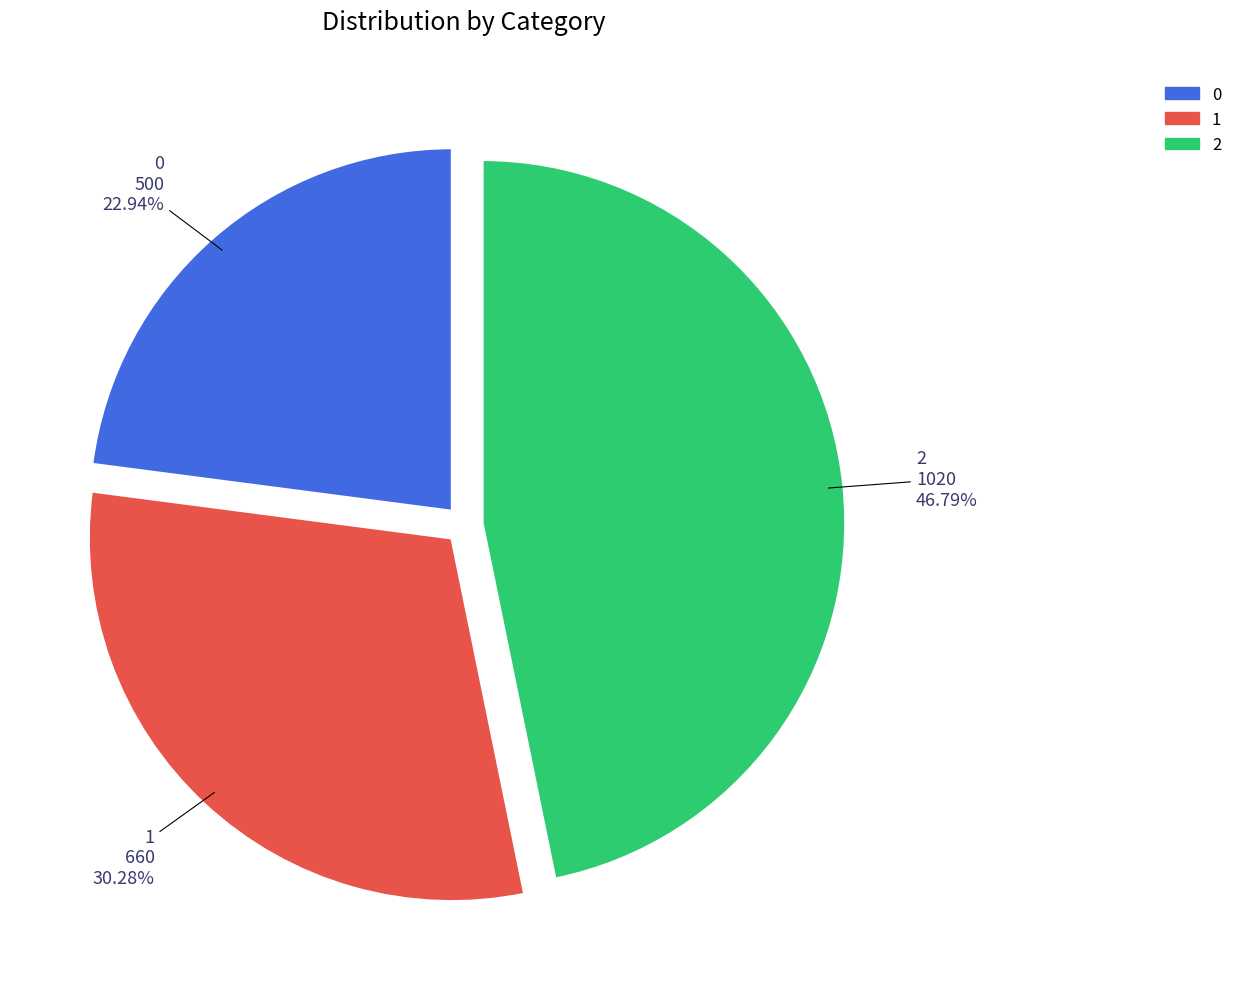

Does any single category account for the majority?

No